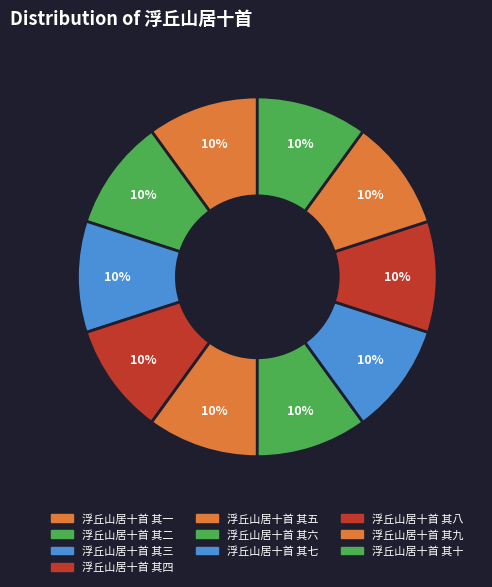

Approximately how many times larger is the value at 浮丘山居十首 其五 compared to 浮丘山居十首 其二?

1.0